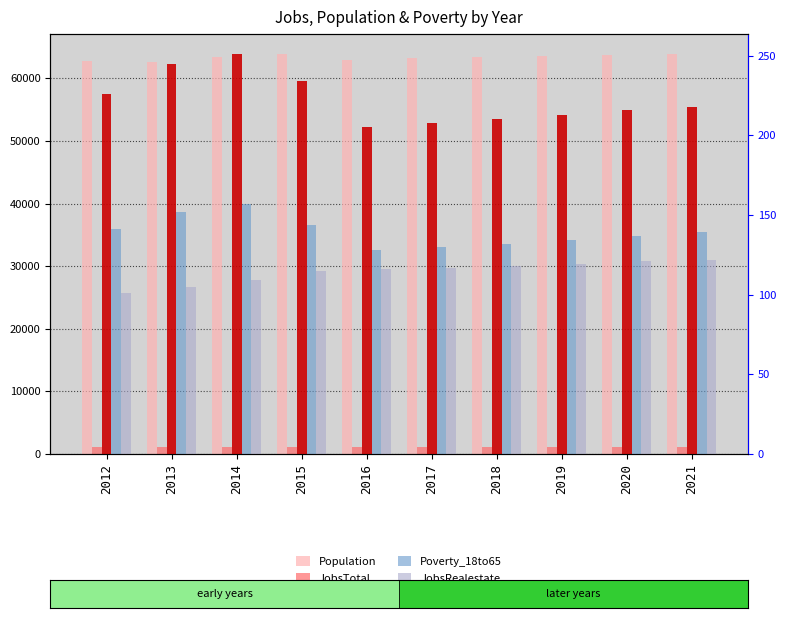

Is the value of JobsRealestate at 2020 greater than the value of Poverty_18to65 at 2015?

No